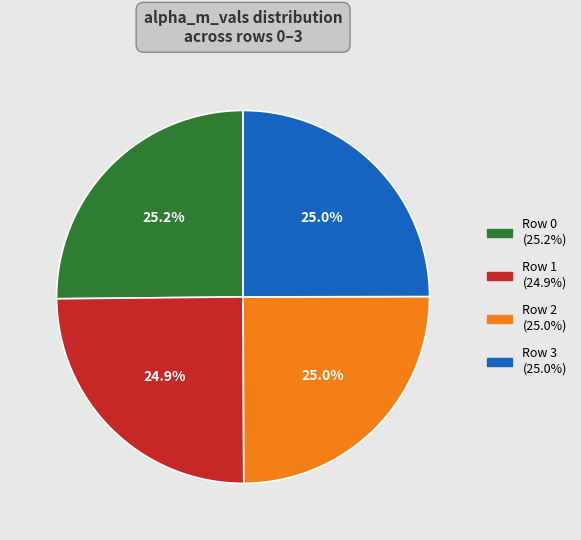

Does any single category account for the majority?

No